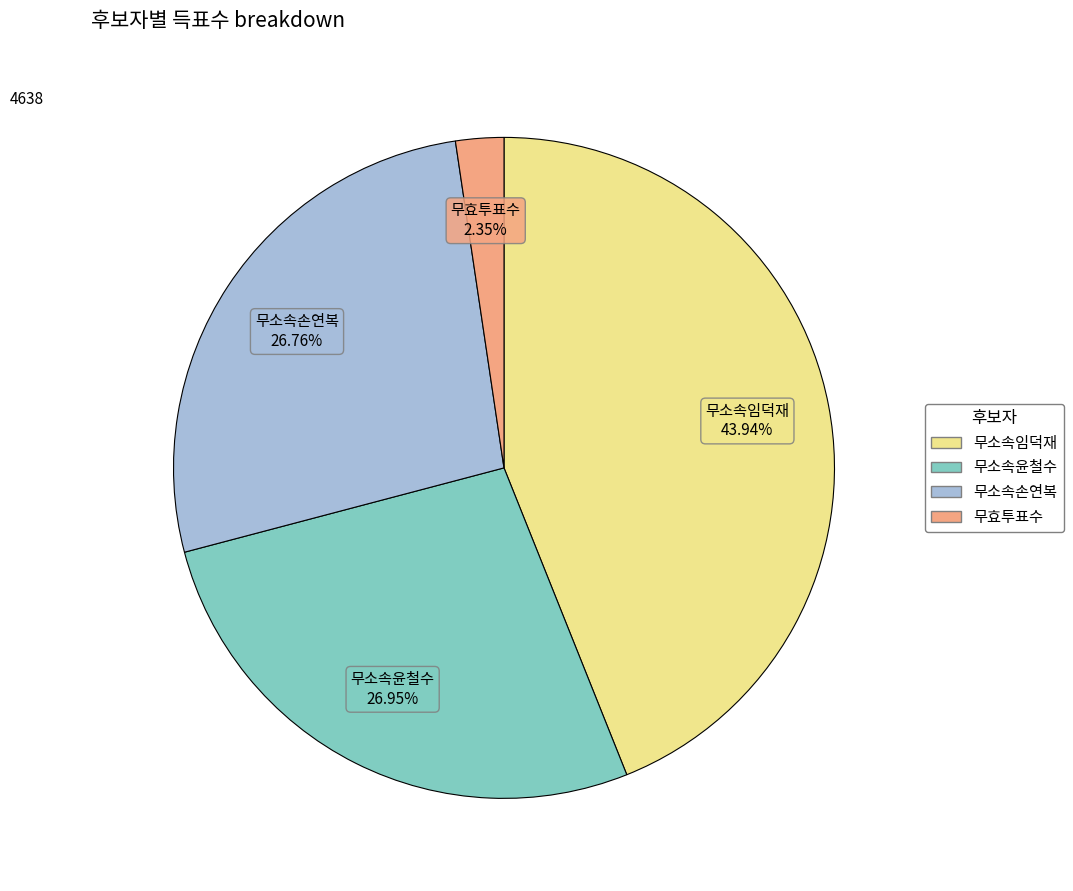

How many slices are in this pie chart?

4